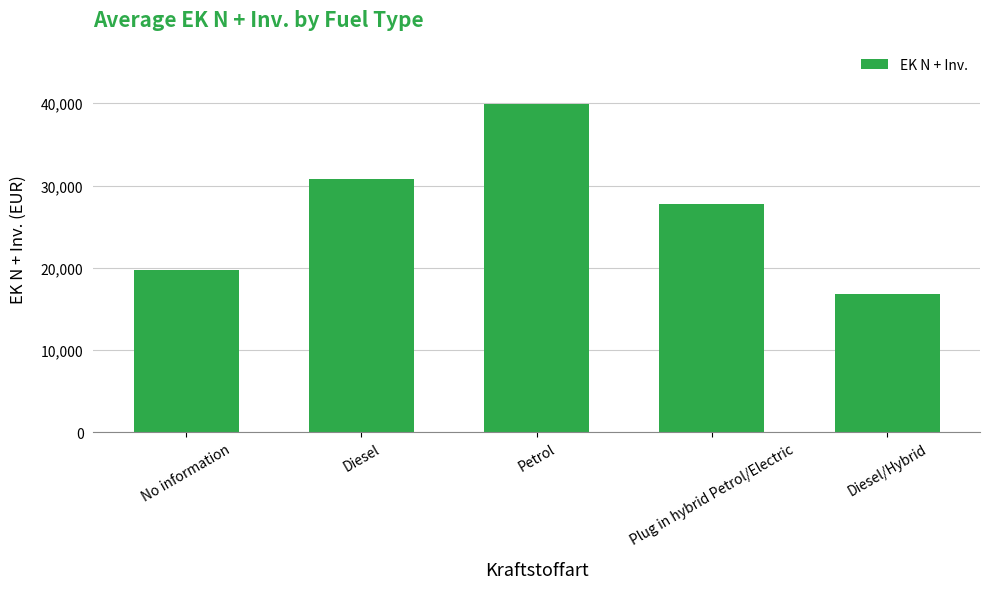

How many values exceed 27793?

3